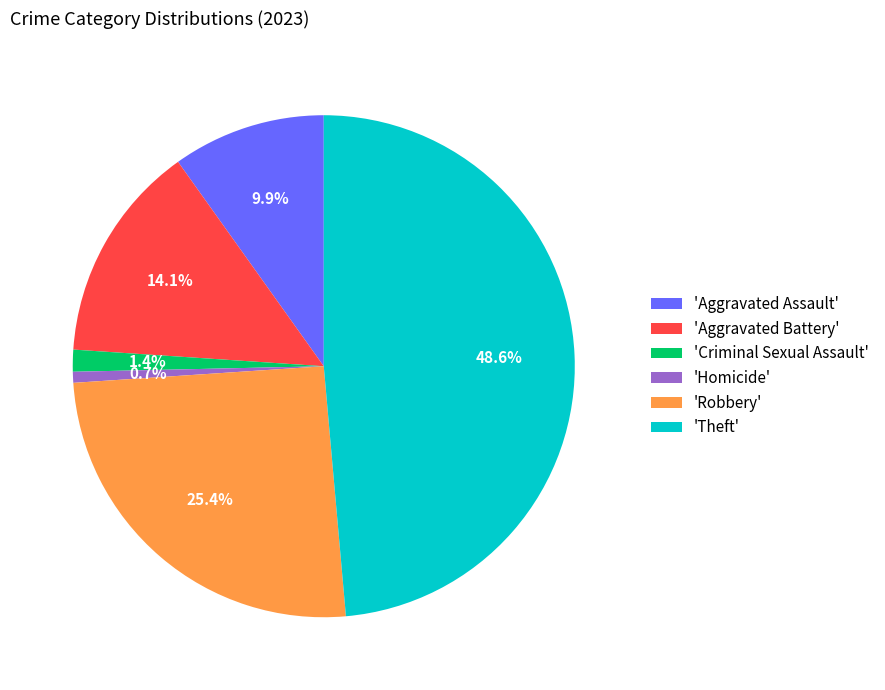

Which has a higher value, 'Aggravated Assault' or 'Theft'?

'Theft'